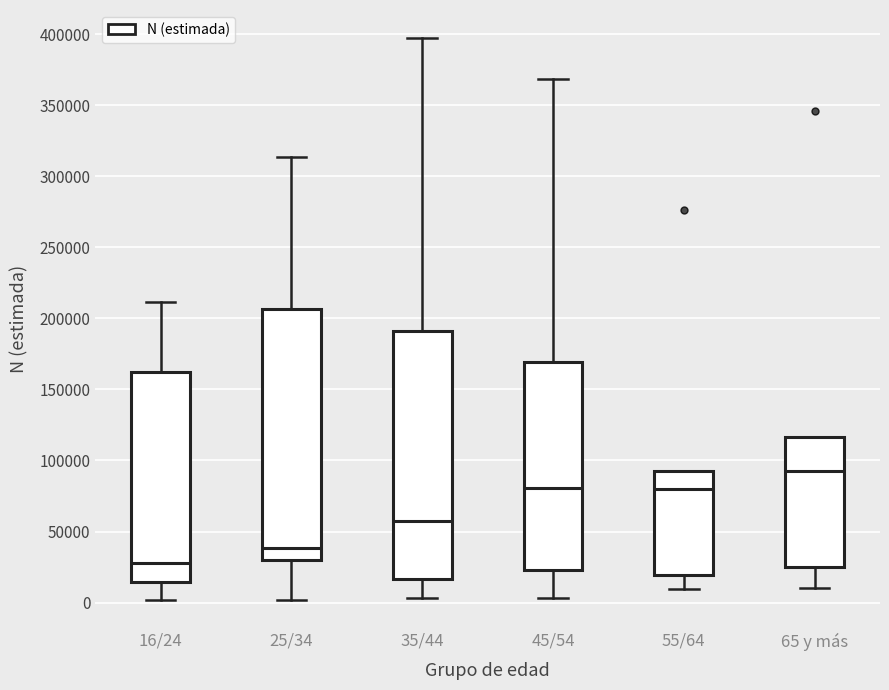

Where is the lower edge of the box for 65 y más on the y-axis? The values are not printed on the chart, so give them approximately, as read against the axis.

25000